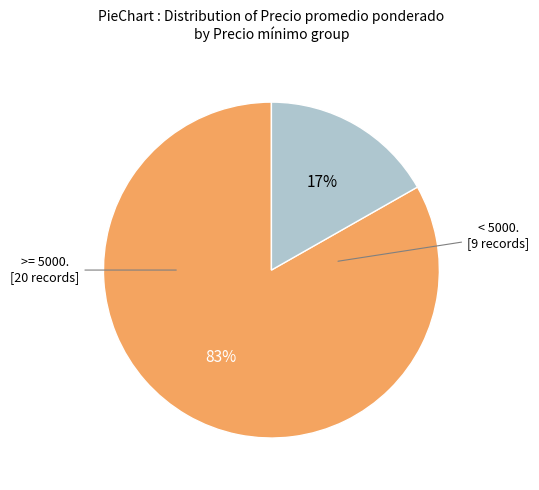

To the nearest percent, what is the difference between the largest and smallest slice percentages?

66%